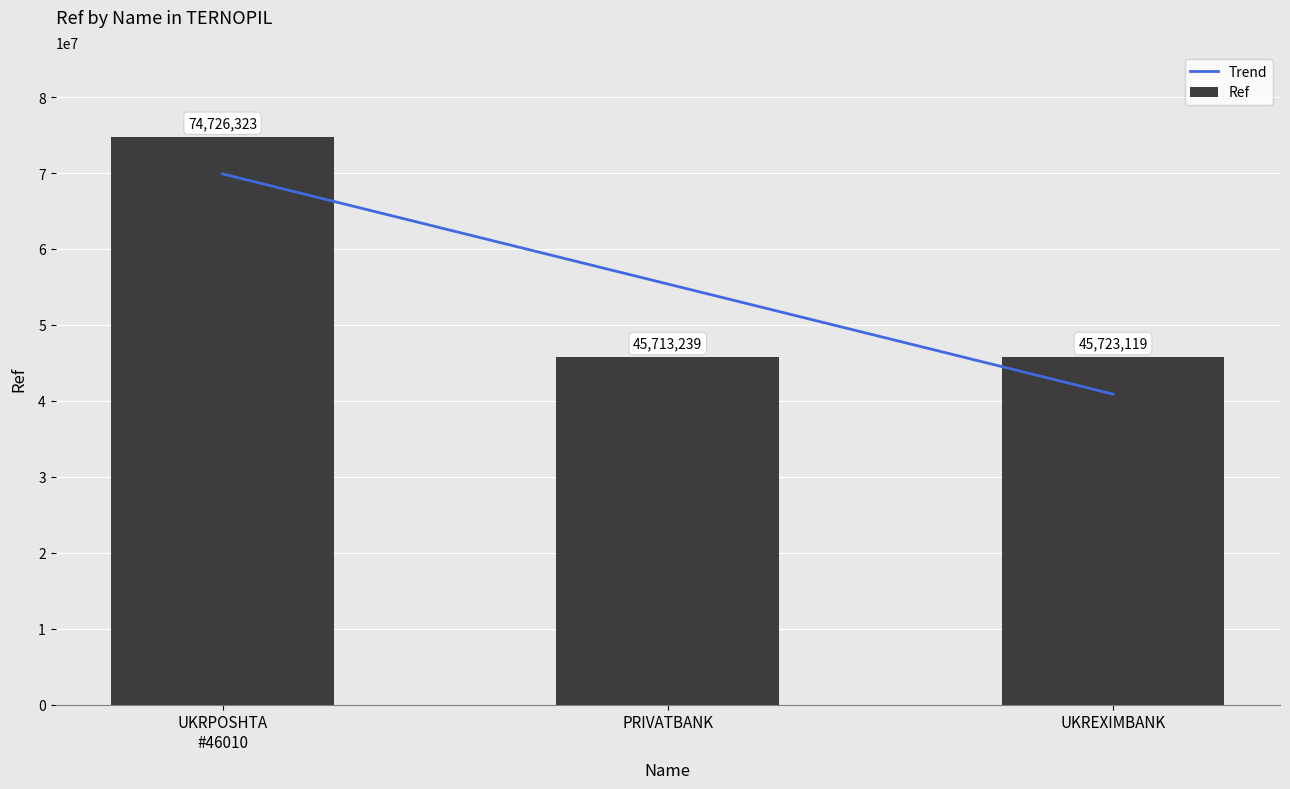

How many data points are above 45723119?

1